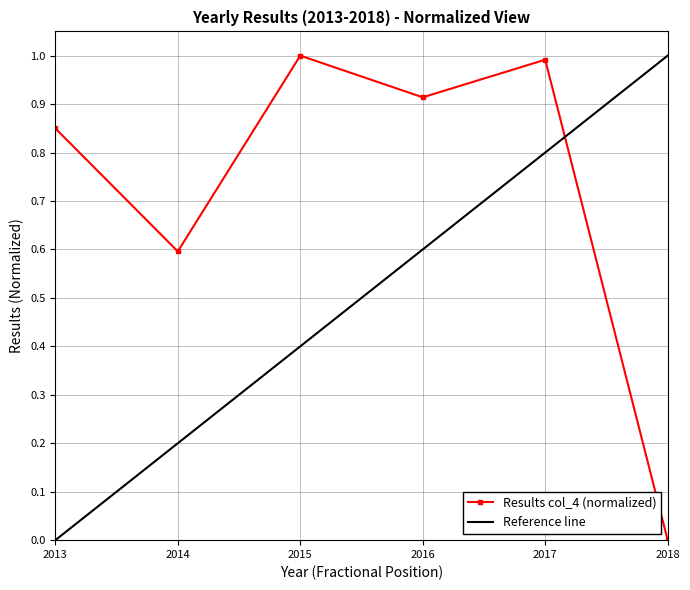

The value at 2016 is 1.4. True or false?

False